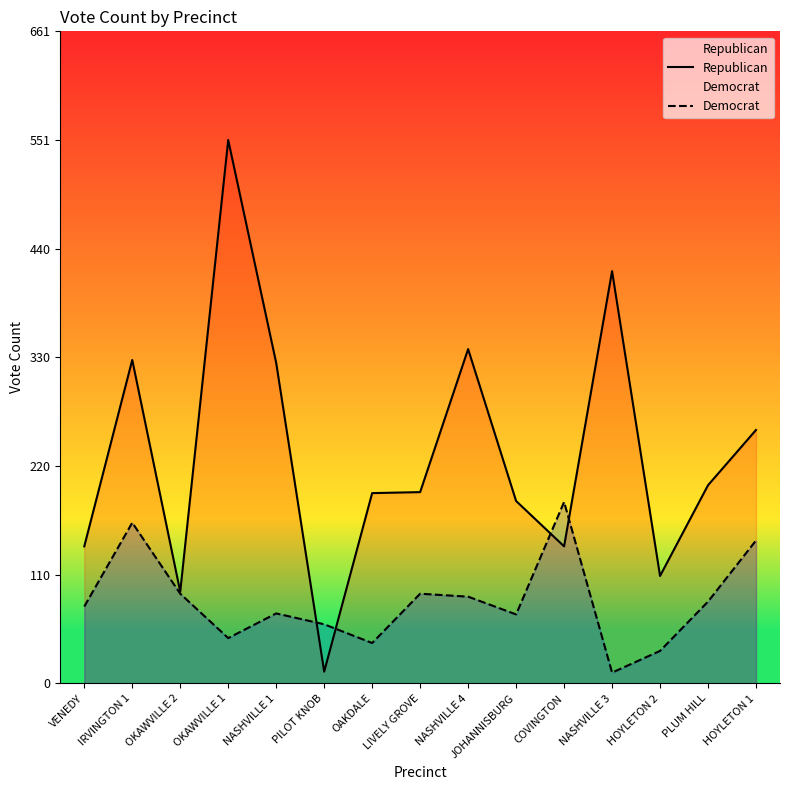

Where does the Republican series first go above 194?

IRVINGTON 1